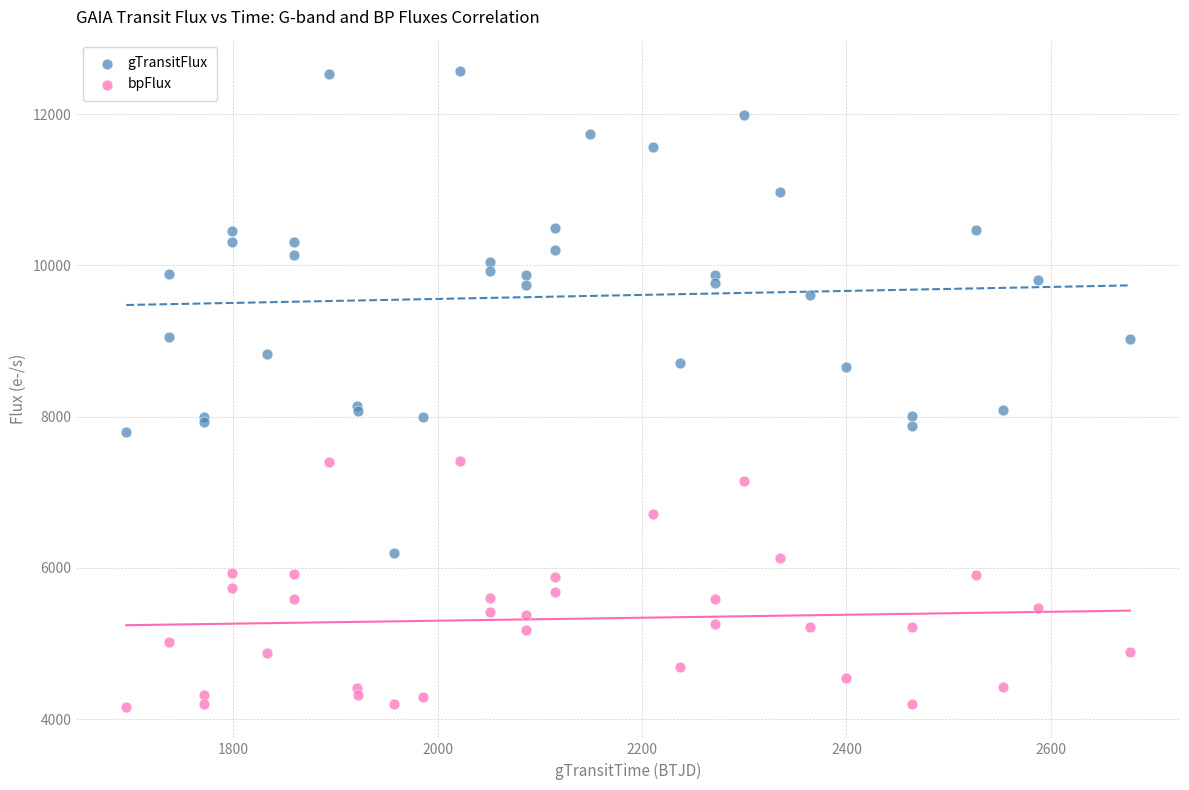

What are all the series names shown in the legend?

gTransitFlux, bpFlux